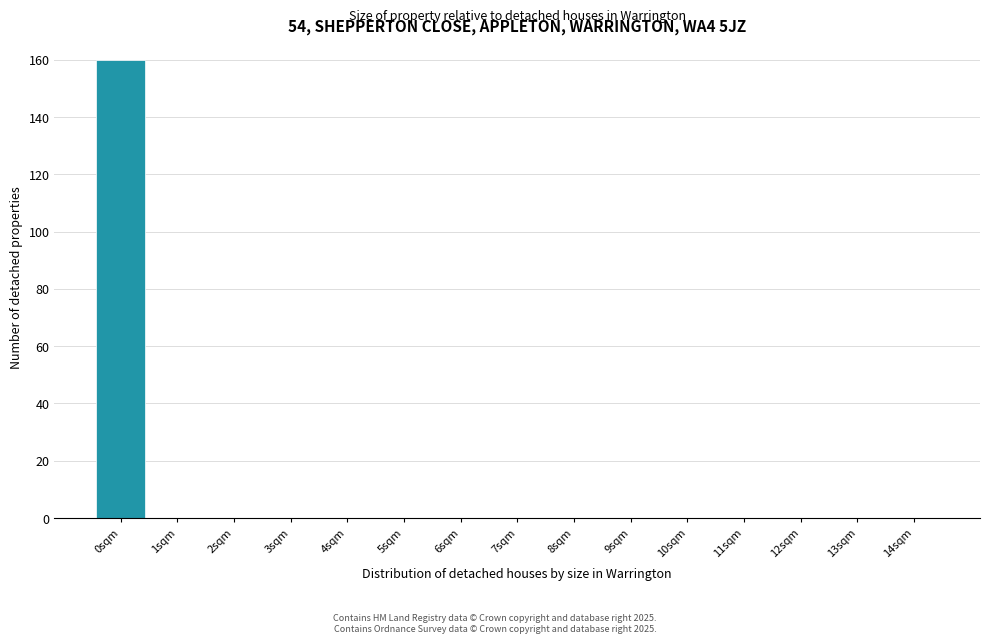

Reading left to right, what are all the values shown in this chart?

0sqm=160	1sqm=0	2sqm=0	3sqm=0	4sqm=0	5sqm=0	6sqm=0	7sqm=0	8sqm=0	9sqm=0	10sqm=0	11sqm=0	12sqm=0	13sqm=0	14sqm=0